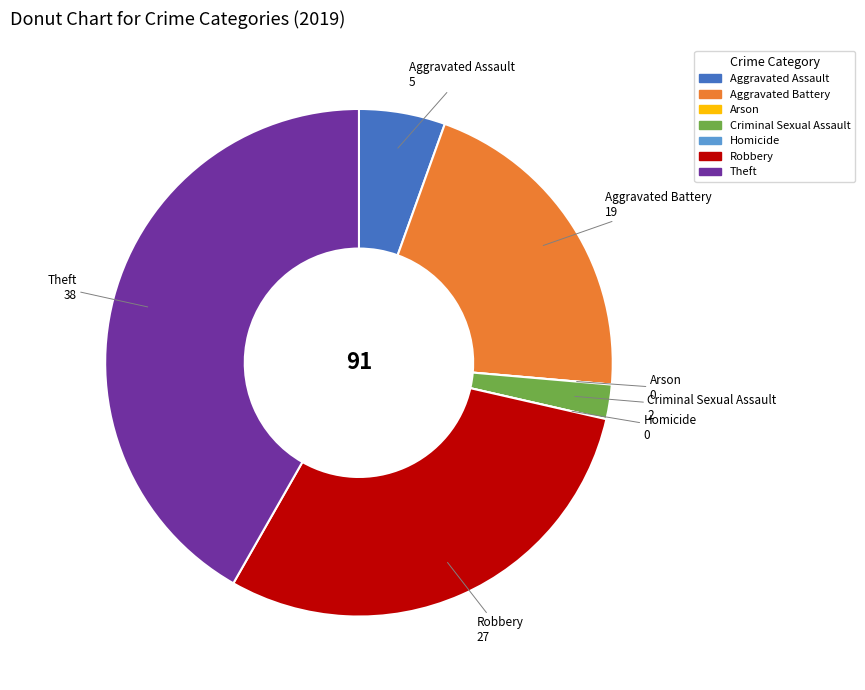

Is the sum of Criminal Sexual Assault and Aggravated Battery greater than half?

No